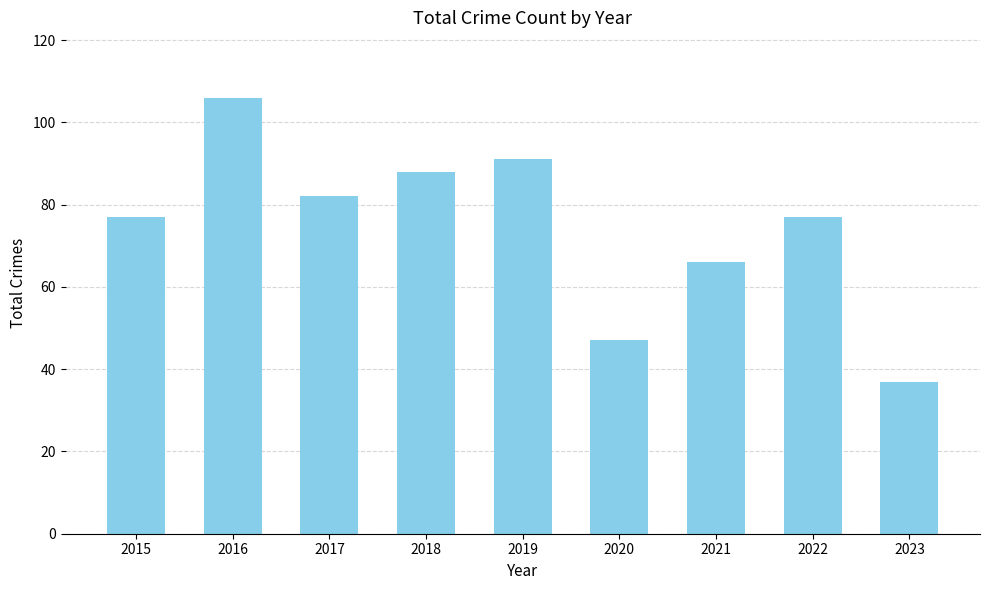

What is the value of the 2nd bar from the left?

106